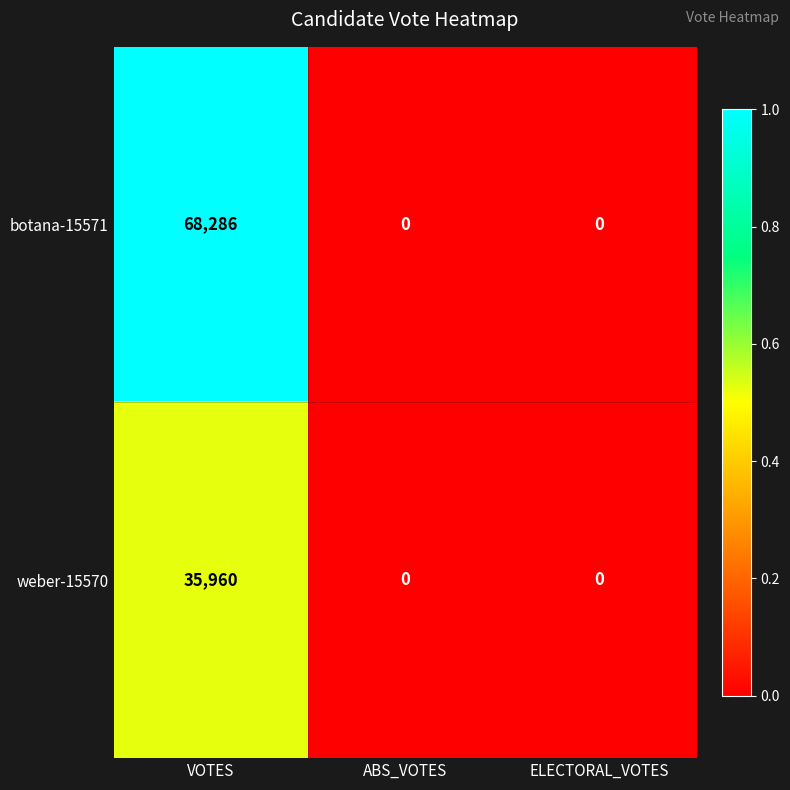

Reading left to right, transcribe all the data shown in this chart.

botana-15571: VOTES=68286	ABS_VOTES=0	ELECTORAL_VOTES=0
weber-15570: VOTES=35960	ABS_VOTES=0	ELECTORAL_VOTES=0